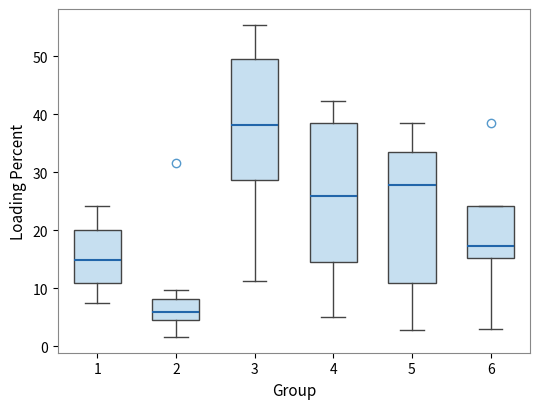

Reading left to right, transcribe this box plot: for each box, give where its median line is, the range the box spans, and where its two whiskers end, as read against the y-axis. The values are not printed on the chart, so give them approximately, as read against the axis.

1: median 15, box 11 to 20, whiskers 7 to 24
2: median 6, box 4 to 8, whiskers 2 to 10
3: median 38, box 29 to 49, whiskers 11 to 55
4: median 26, box 15 to 38, whiskers 5 to 42
5: median 28, box 11 to 34, whiskers 3 to 39
6: median 17, box 15 to 24, whiskers 3 to 24